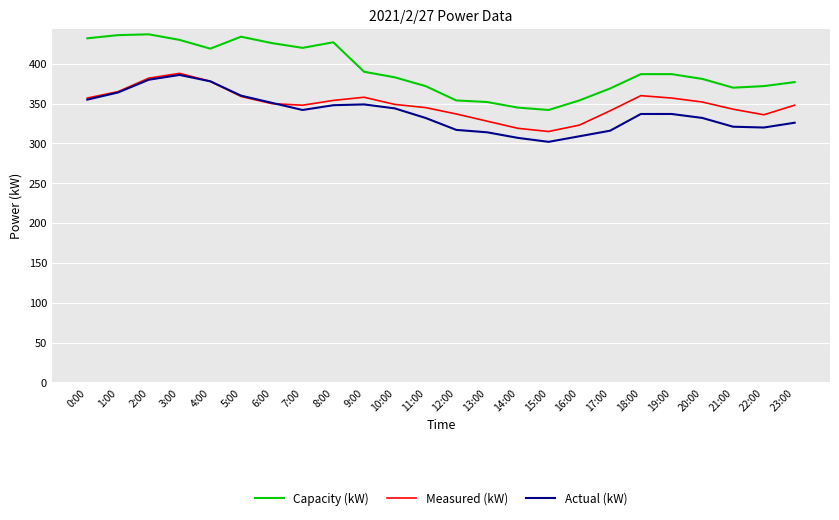

Is this an area chart (filled region under the line)?

No